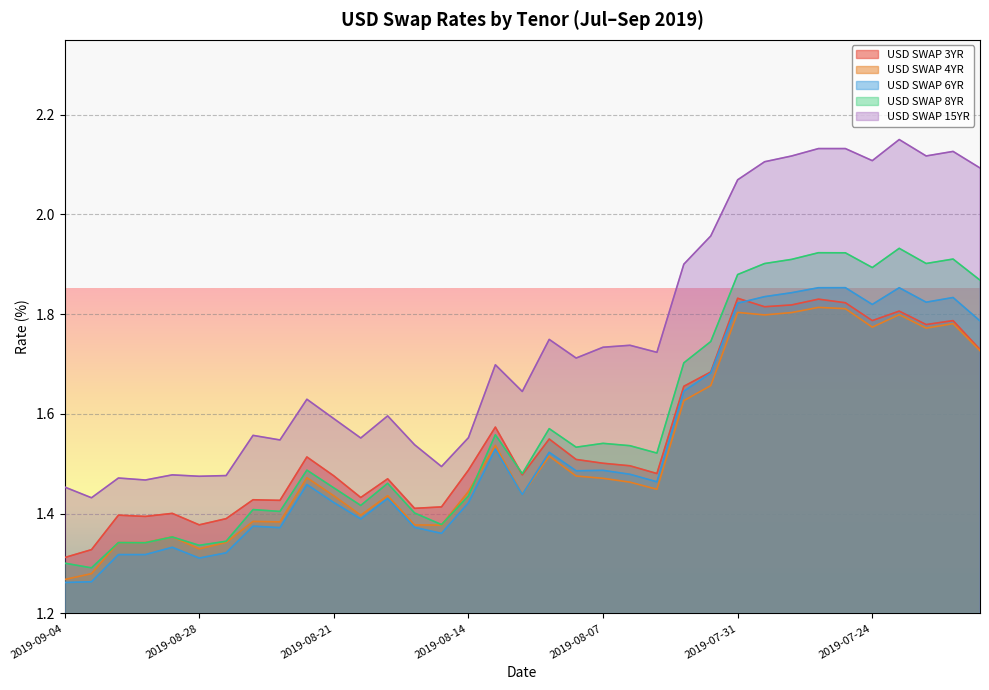

What position from the right is 2019-08-01?

11